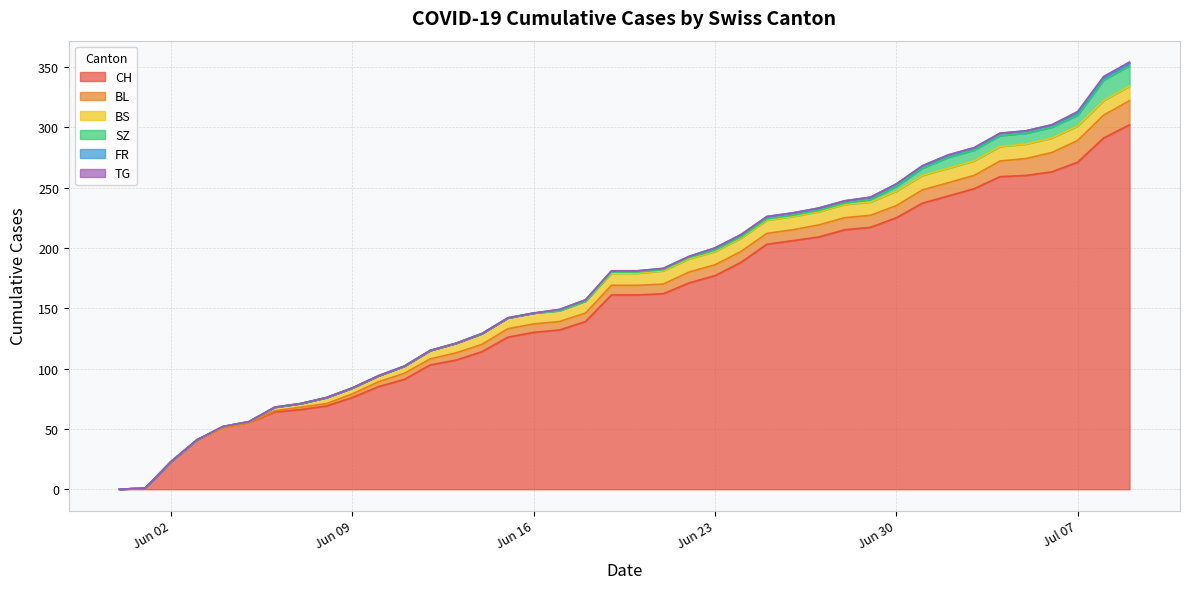

At which category is the sum across all series the highest?

2020-07-09